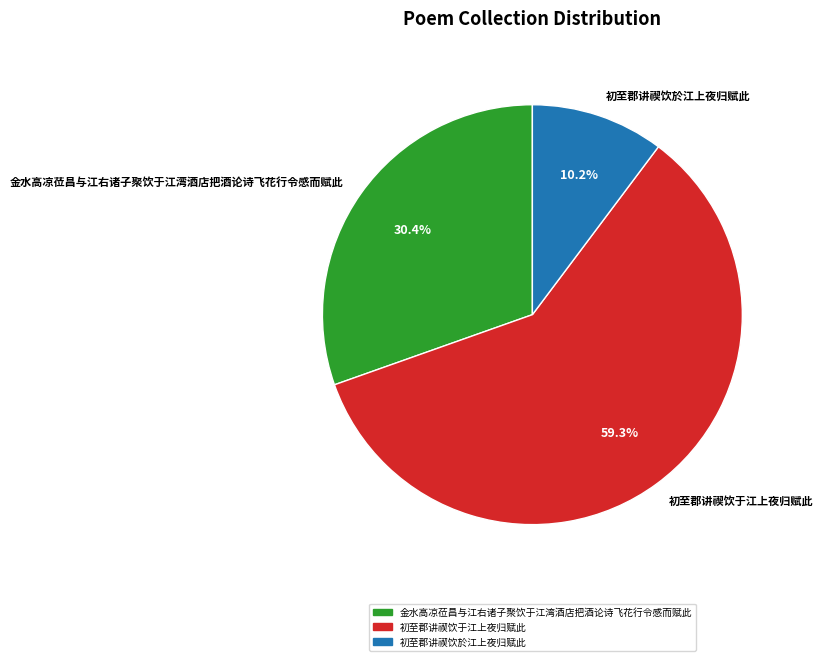

Which has a higher value, 金水高凉莅昌与江右诸子聚饮于江湾酒店把酒论诗飞花行令感而赋此 or 初至郡讲禊饮於江上夜归赋此?

金水高凉莅昌与江右诸子聚饮于江湾酒店把酒论诗飞花行令感而赋此